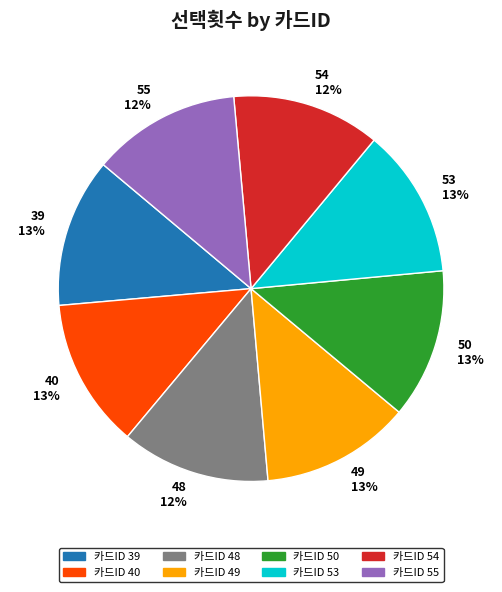

What is the ratio of the value at 카드ID 50 to the value at 카드ID 53?

1.0